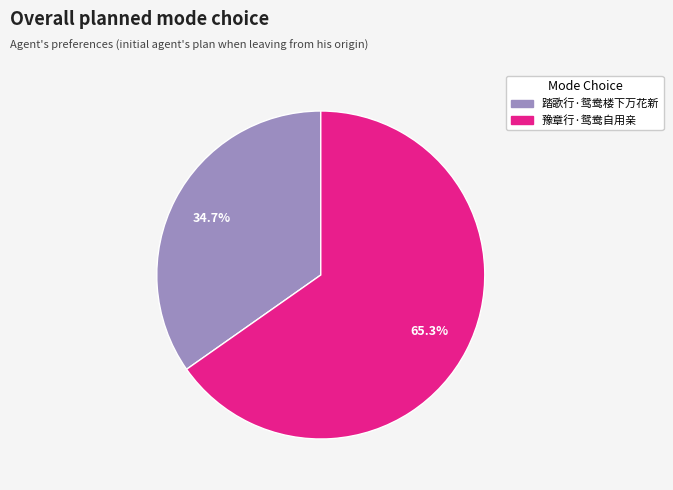

The 豫章行·鸳鸯自用亲 slice represents 76% of the pie. True or false?

False